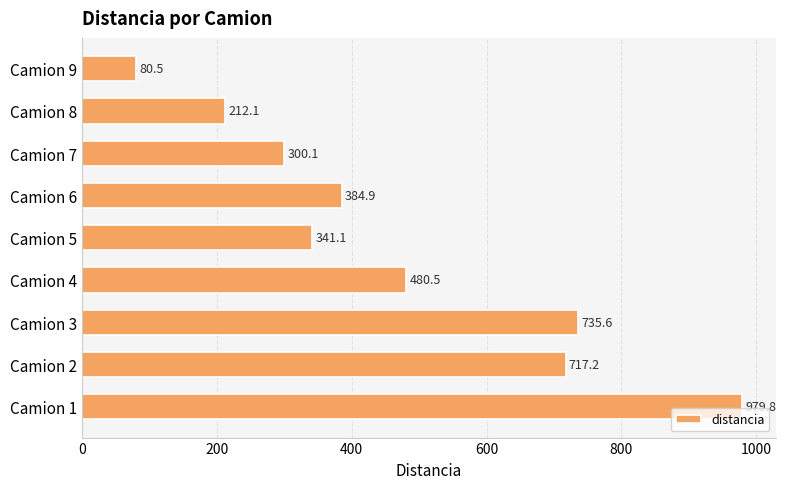

List the labels in order of value, smallest first.

Camion 9, Camion 8, Camion 7, Camion 5, Camion 6, Camion 4, Camion 2, Camion 3, Camion 1